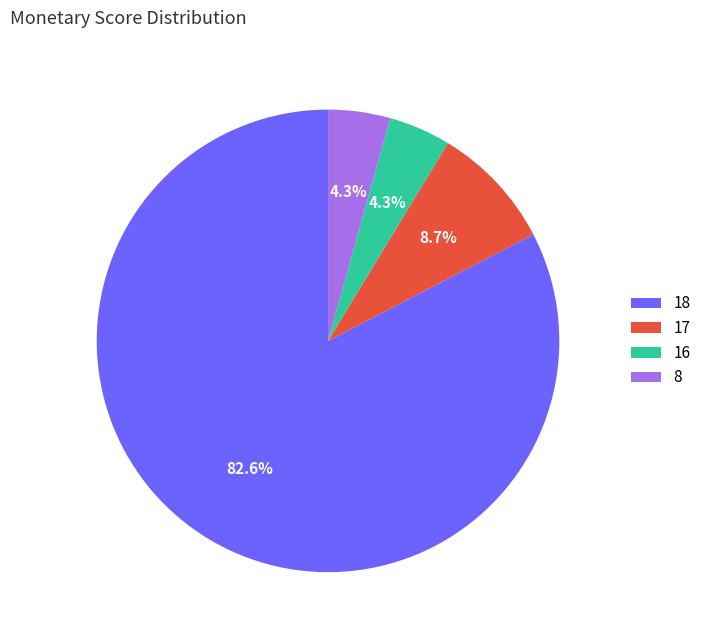

How many slices are in this pie chart?

4